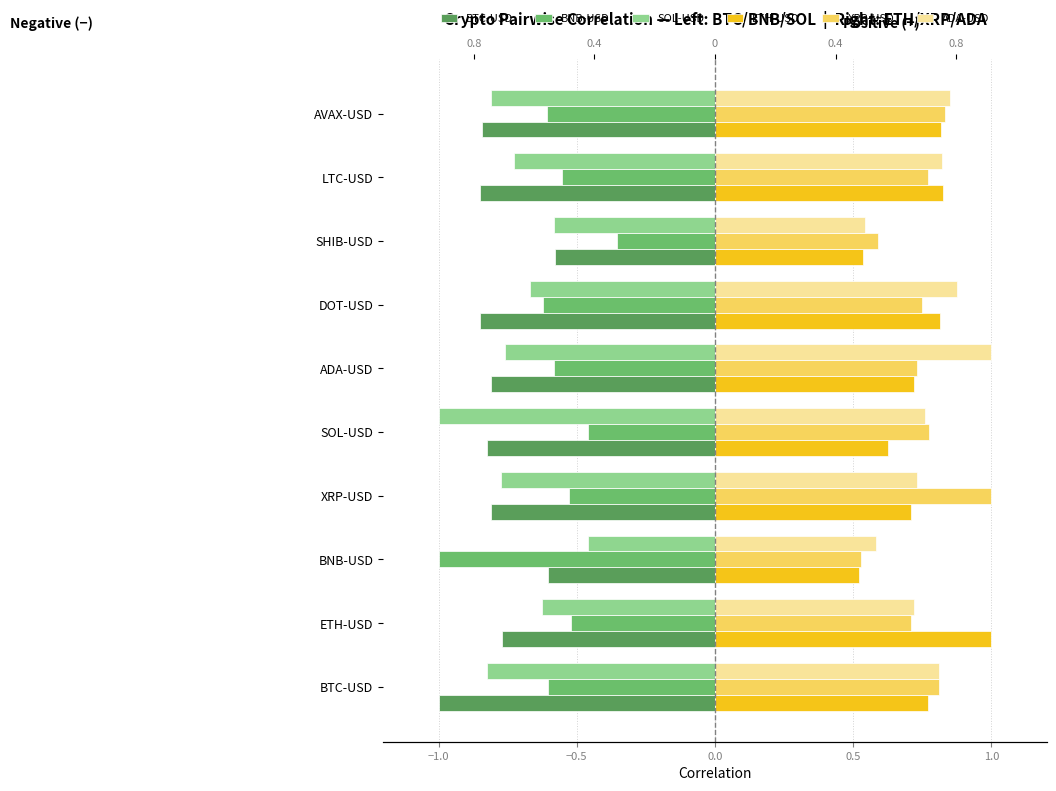

True or false: BNB-USD has a value of -0.3 at ETH-USD.

False